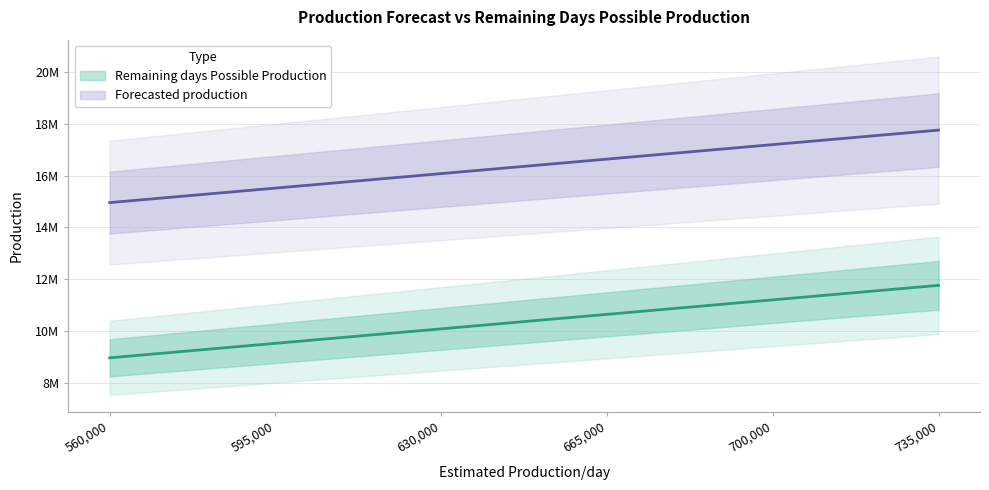

What is the value of the Forecasted production point at the 5th from the left?

17197353